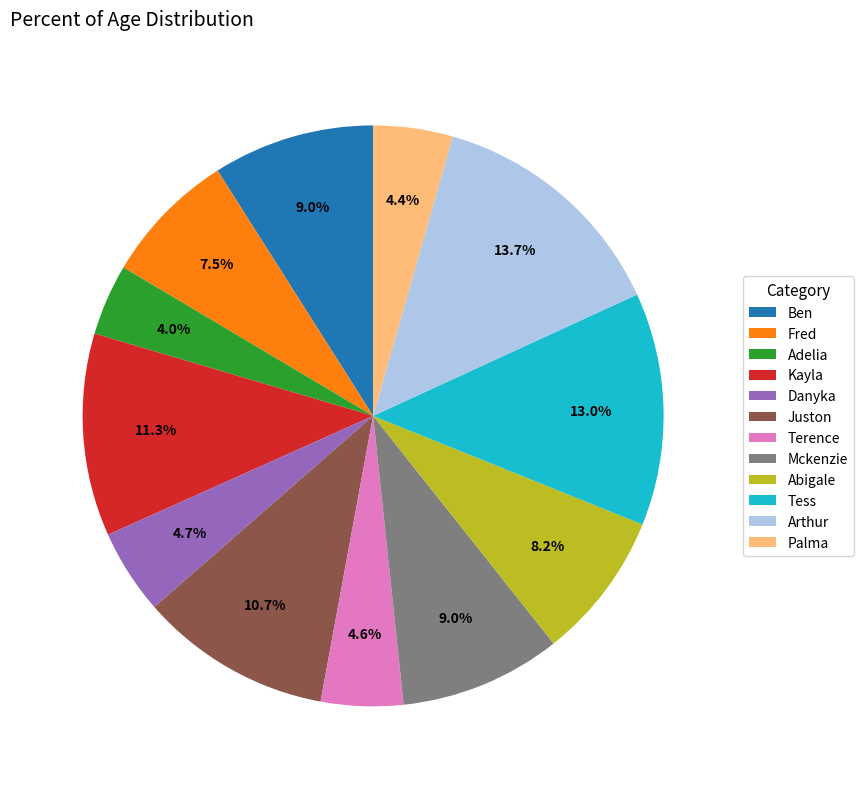

The Palma slice represents 13% of the pie. True or false?

False